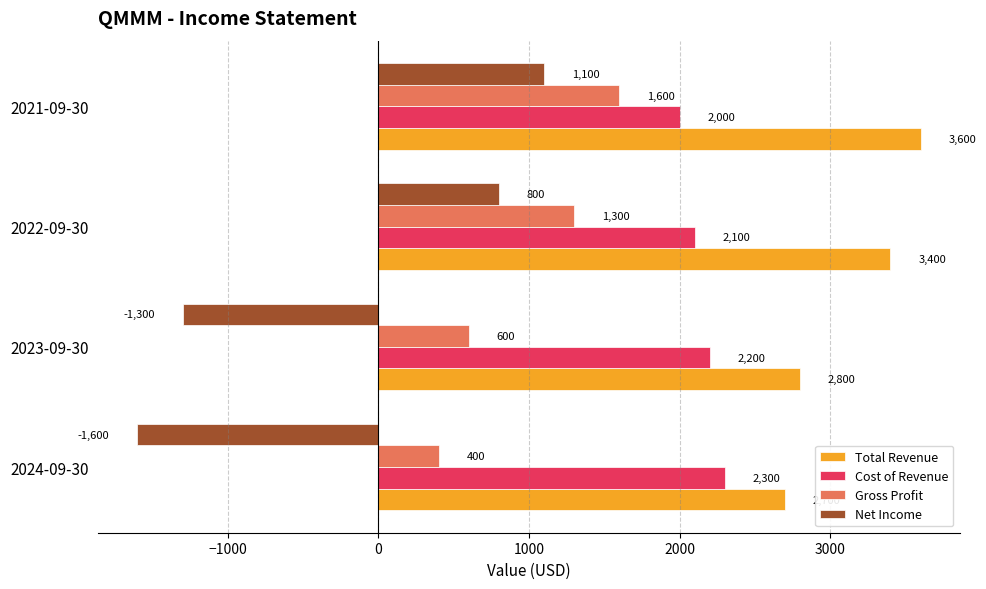

At which category is the sum across all series the highest?

2021-09-30